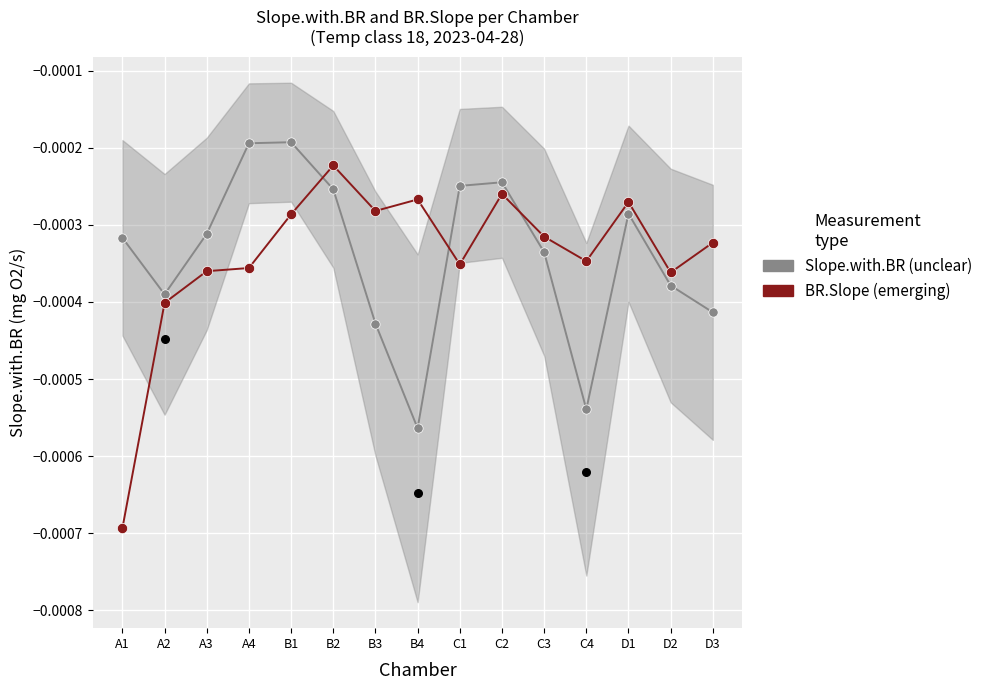

Which series has the largest total across all categories?

Slope.with.BR